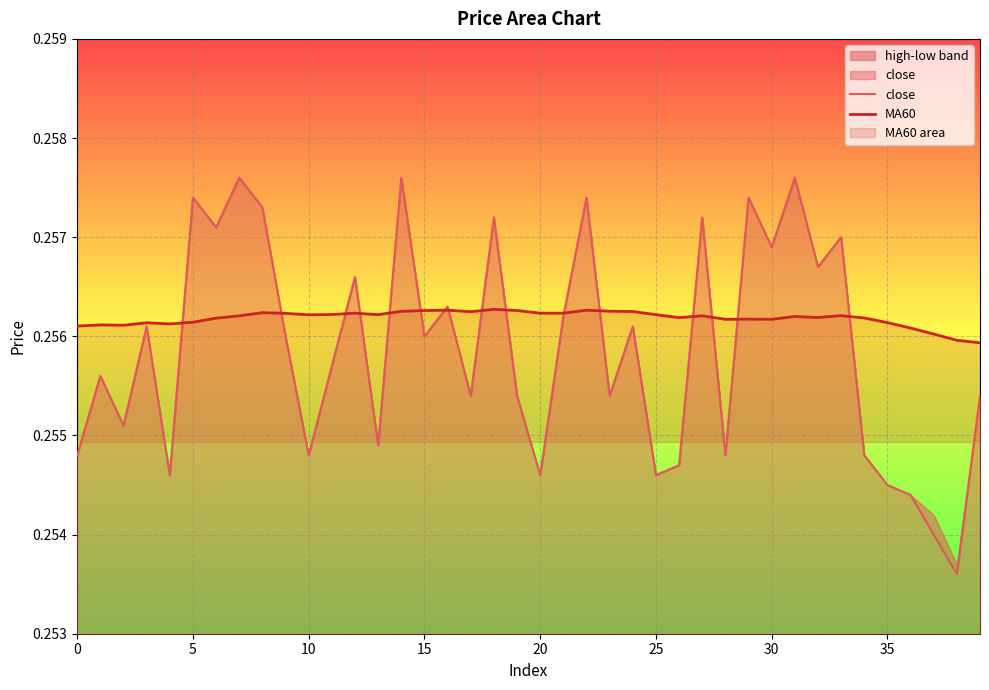

Is it true that close equals 0.4 at 19?

False